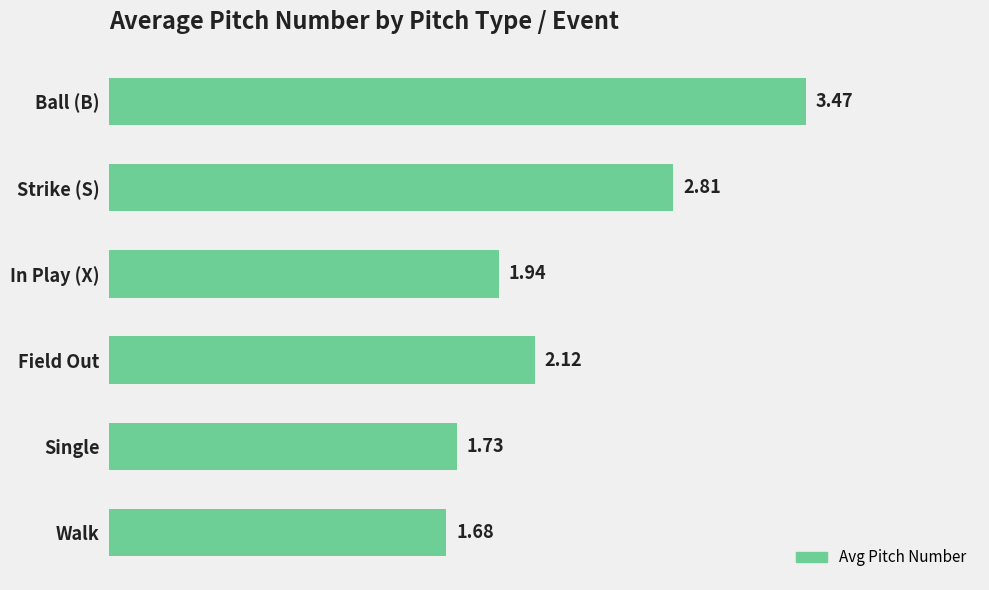

How many series are shown in this chart?

1